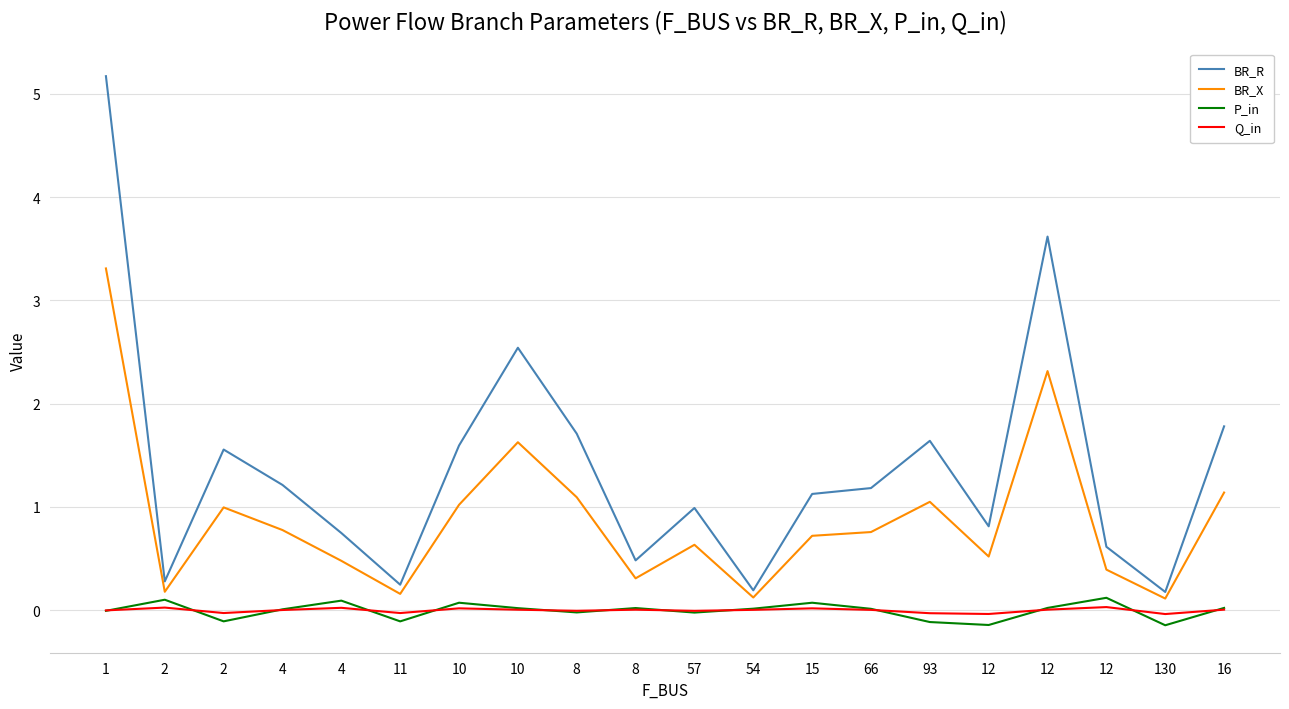

At which label does P_in reach its minimum?

130